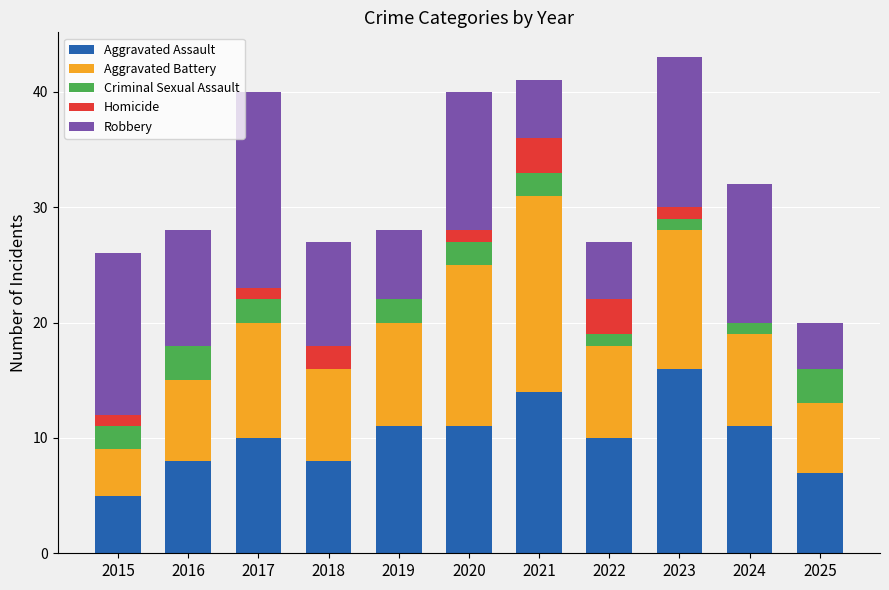

What is the sum of all Aggravated Assault values?

111